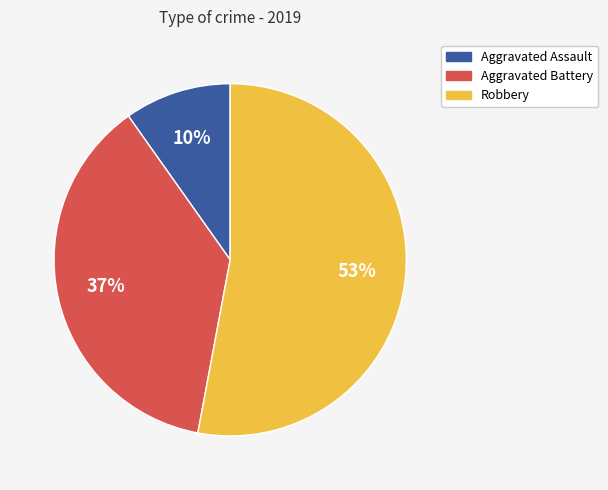

What percentage is the Robbery slice, to the nearest percent?

53%